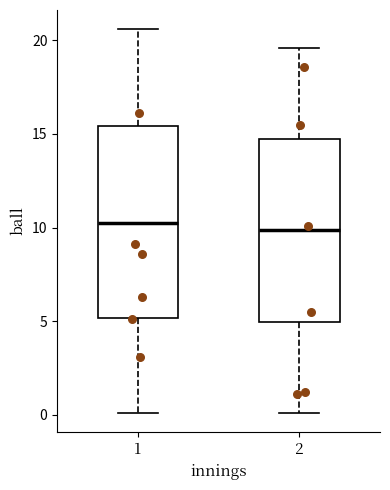

Where does the upper whisker of the box at x = 1 end on the y-axis? The values are not printed on the chart, so give them approximately, as read against the axis.

20.5